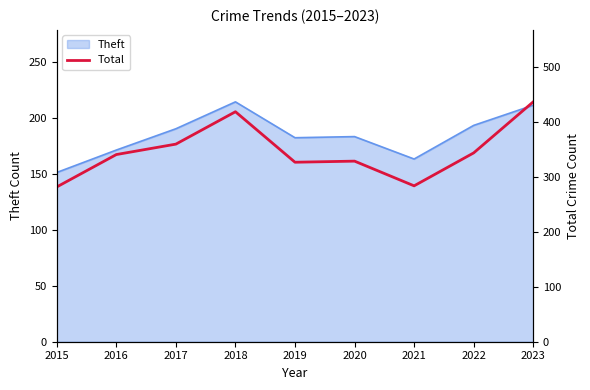

What is the maximum value for Theft?

214